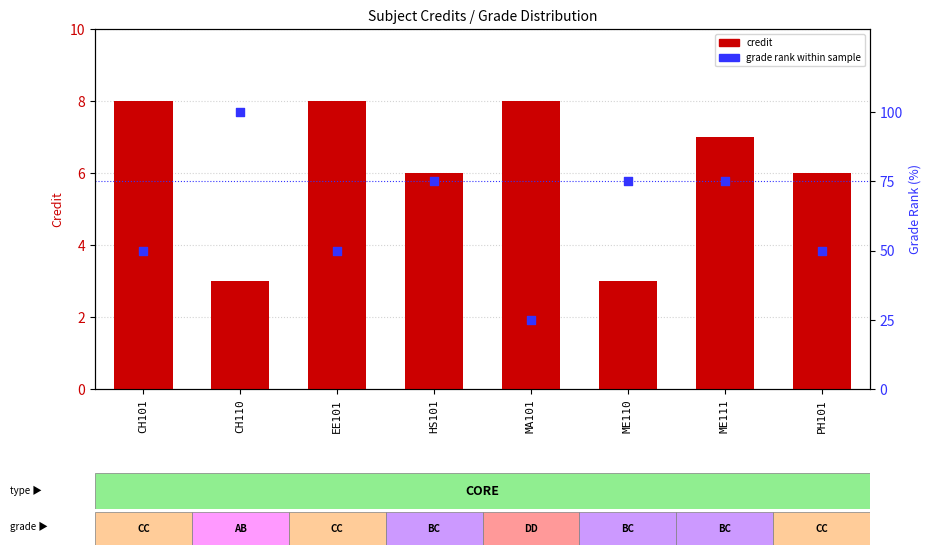

Is the value of credit at ME110 greater than the value of grade rank at CH101?

No